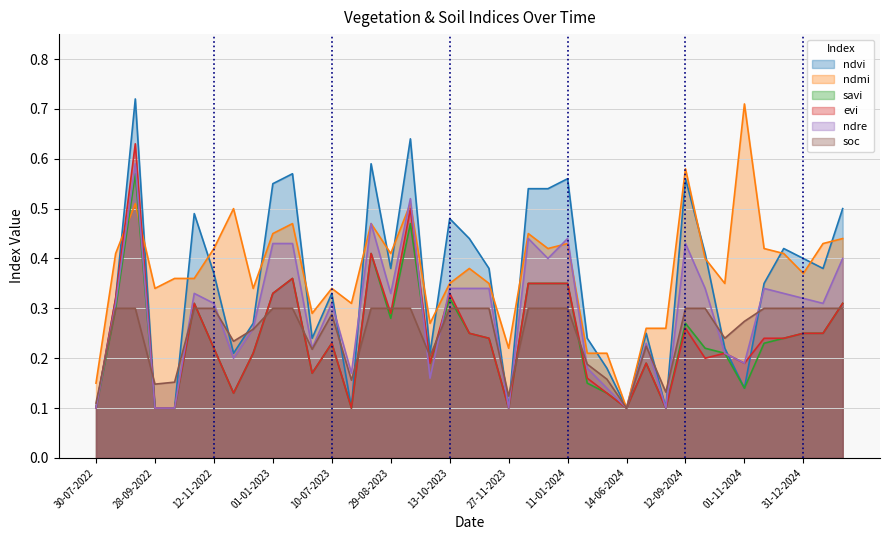

What is the sum of the ndmi values at 12-12-2022 and 13-09-2023?

0.9